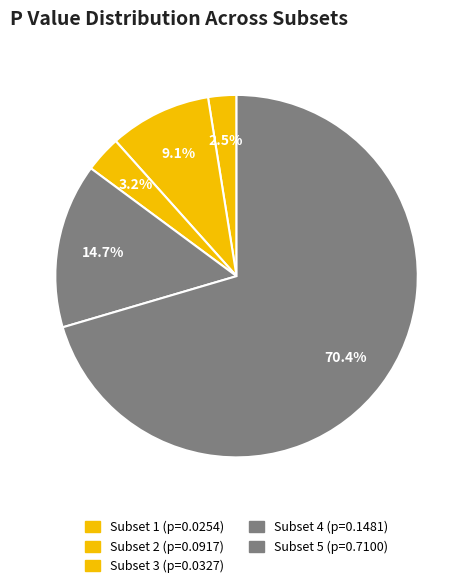

To the nearest percent, what is the difference between the largest and smallest slice percentages?

68%